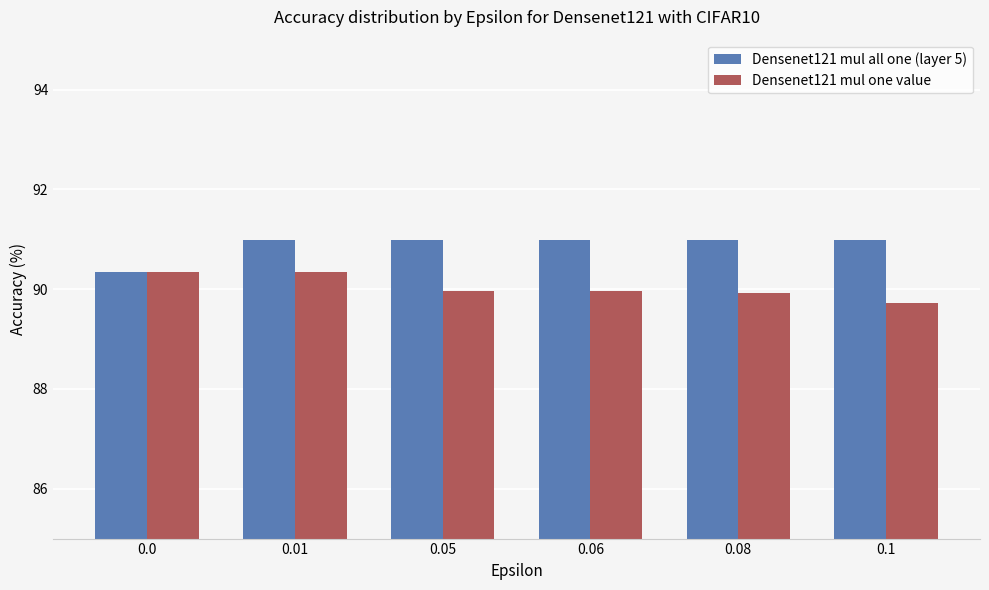

What is the spread (max minus min) of values at 0.08?

1.1